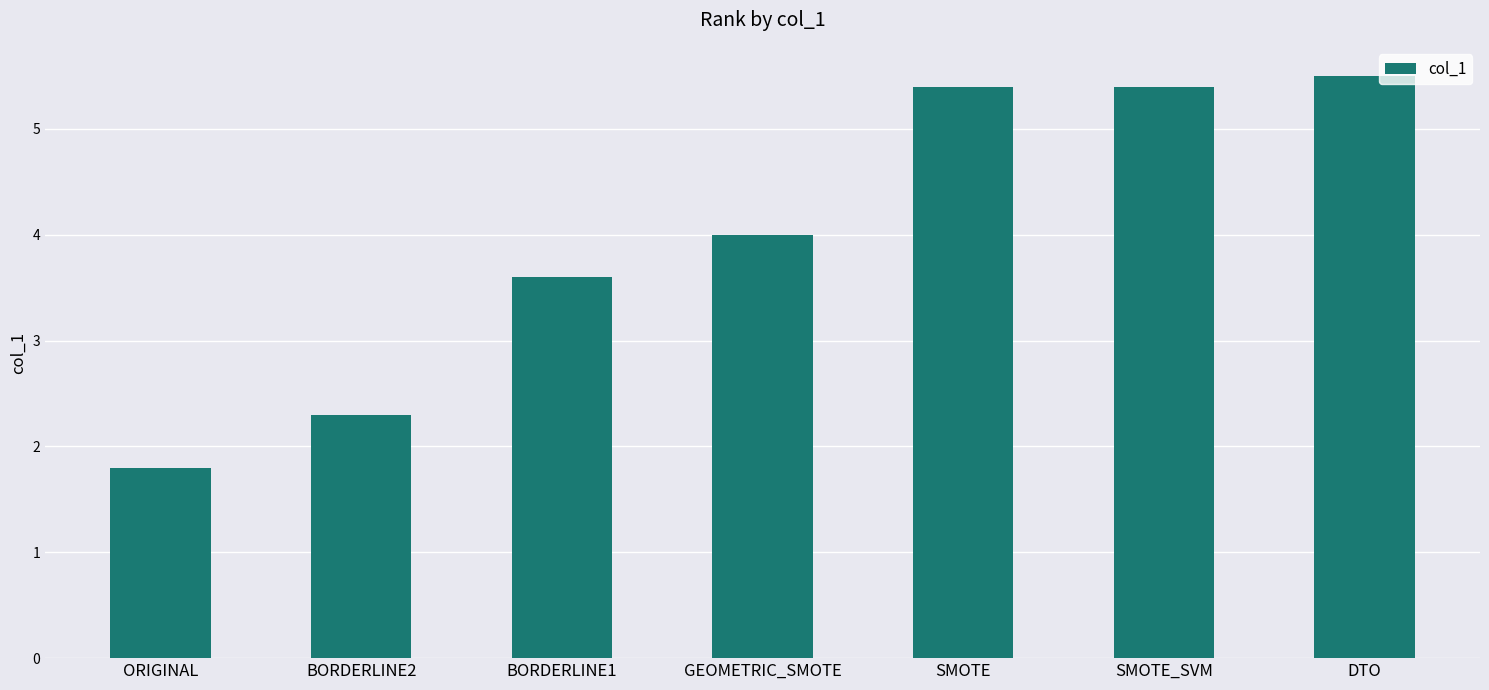

Which label corresponds to the largest value in the chart?

DTO